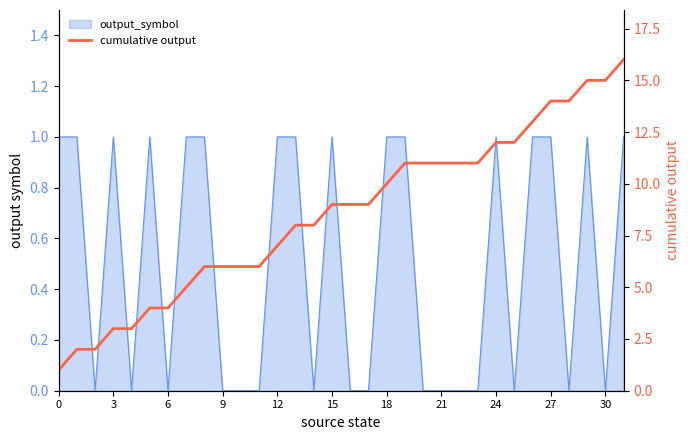

Reading left to right, what are all the values shown in this chart?

1	2	2	3	3	4	4	5	6	6	6	6	7	8	8	9	9	9	10	11	11	11	11	11	12	12	13	14	14	15	15	16